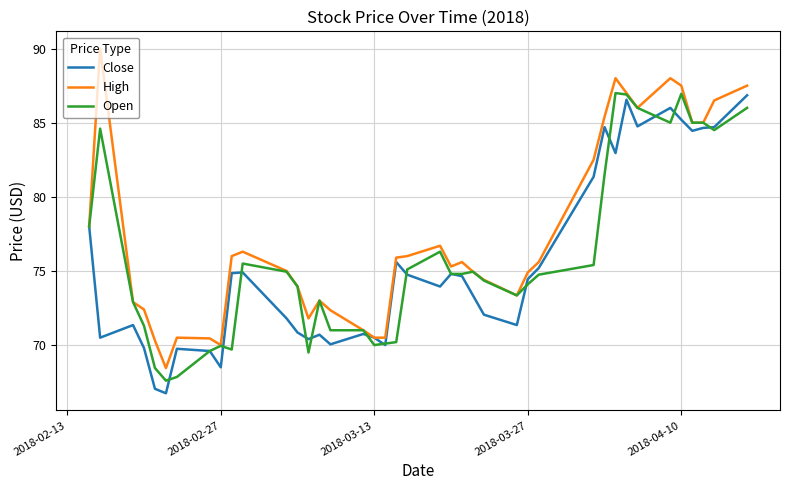

Which series has the largest total across all categories?

High